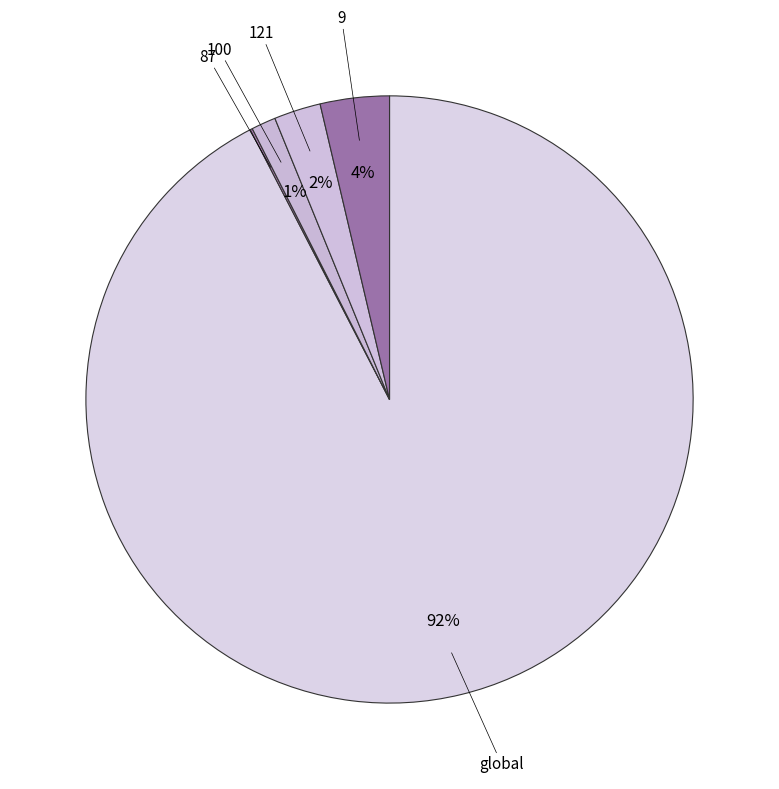

What is the largest slice in the pie chart?

global